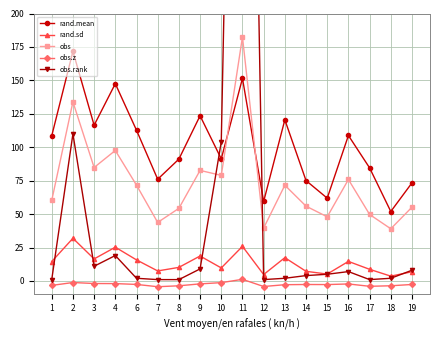

Reading right to left, transcribe all the data shown in this chart.

rand.mean: 73.4	51.9	84.5	108.8	61.9	75.0	120.5	59.4	151.5	91.3	123.5	91.1	76.1	112.7	147.5	116.4	171.7	108.5
rand.sd: 6.9	3.6	8.7	14.6	5.1	7.2	17.4	4.8	25.9	9.7	18.7	10.1	7.5	15.7	25.2	16.5	31.9	14.5
obs: 55.2	39.0	49.7	75.9	48.0	55.9	71.6	39.5	182.5	78.9	82.7	54.3	43.8	71.6	97.6	84.8	134.0	60.2
obs.z: -2.6	-3.6	-4.0	-2.3	-2.7	-2.7	-2.8	-4.2	1.2	-1.3	-2.2	-3.6	-4.3	-2.6	-2.0	-1.9	-1.2	-3.3
obs.rank: 8.0	2.0	1.0	7.0	5.0	4.0	2.0	1.0	877.0	104.0	9.0	1.0	1.0	2.0	19.0	11.0	110.0	1.0